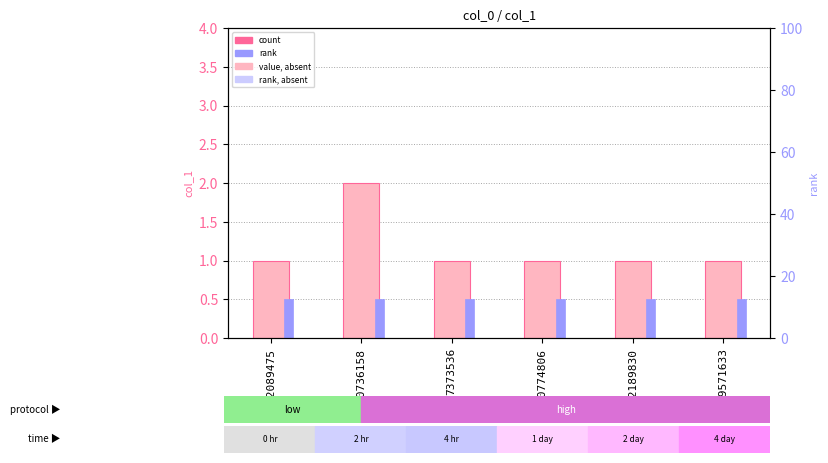

How many values in the col_1 series exceed 1?

1